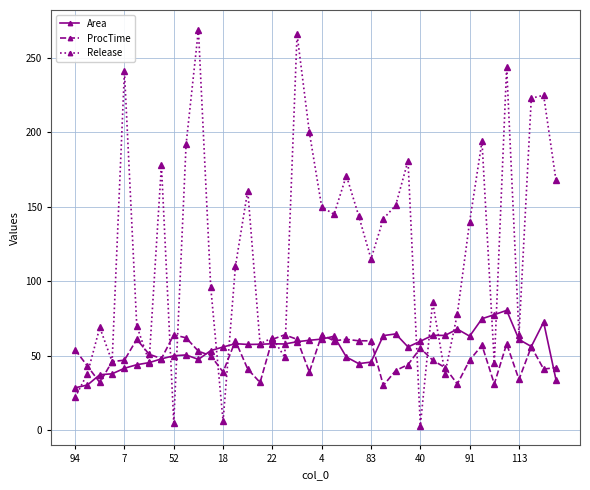

Which series has the largest total across all categories?

Release